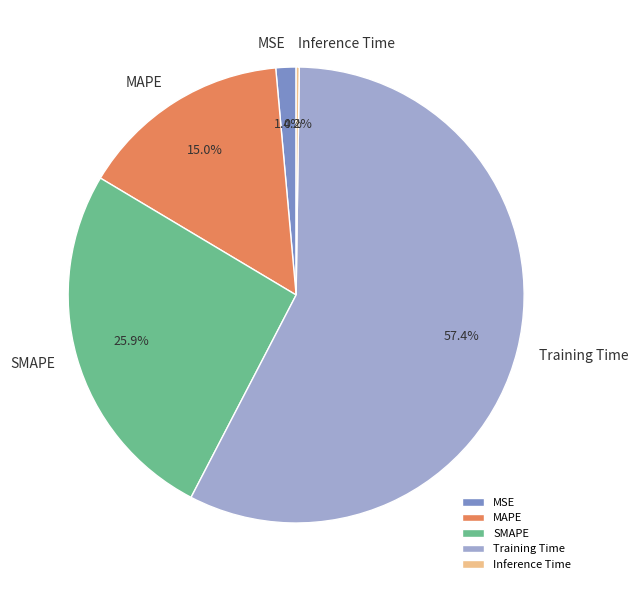

What is the majority slice?

Training Time